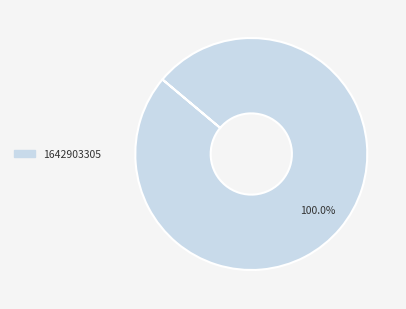

Is there any slice that represents more than half of the pie?

Yes